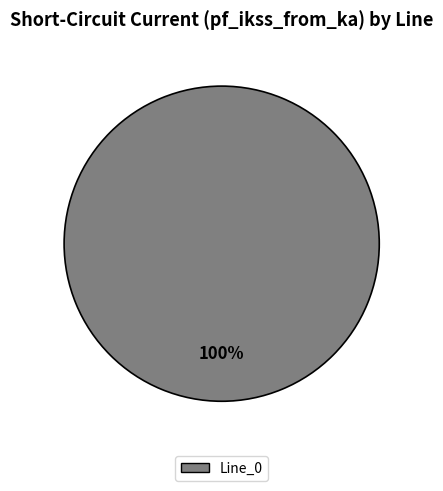

Count the number of slices in the pie.

1